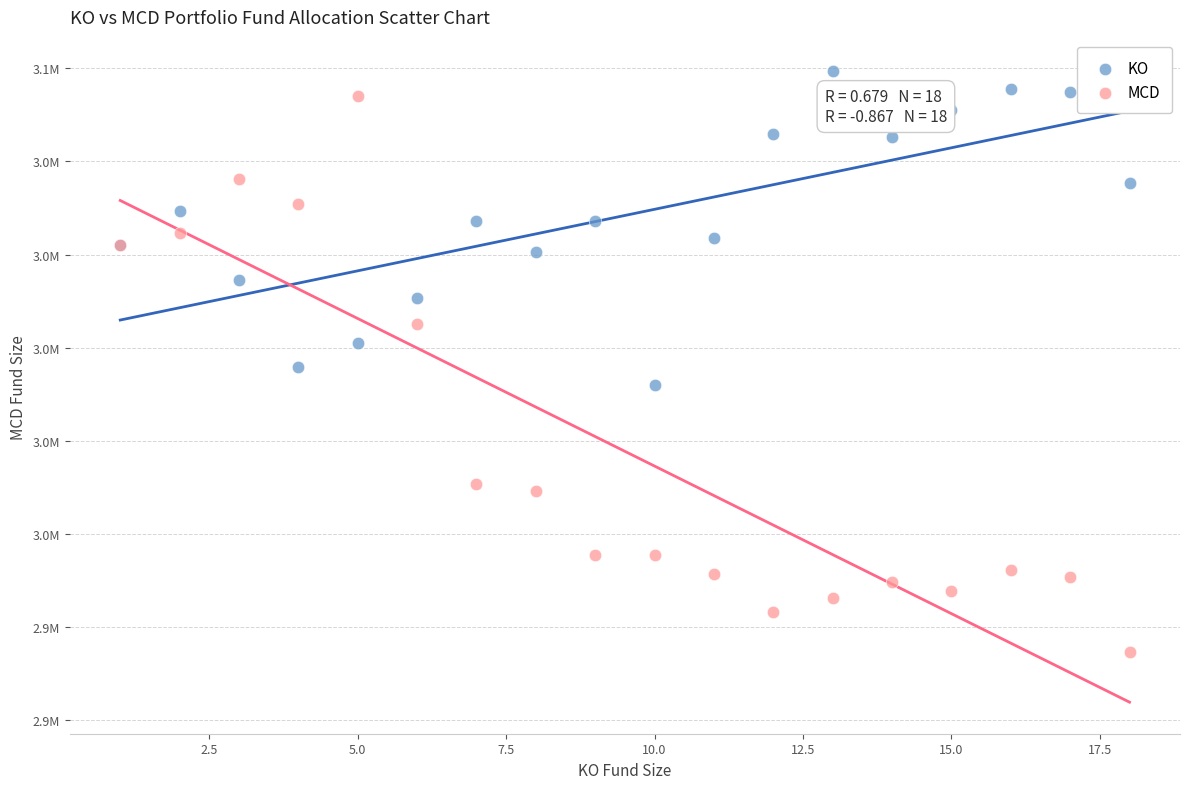

Which series contains the lowest Y value?

MCD